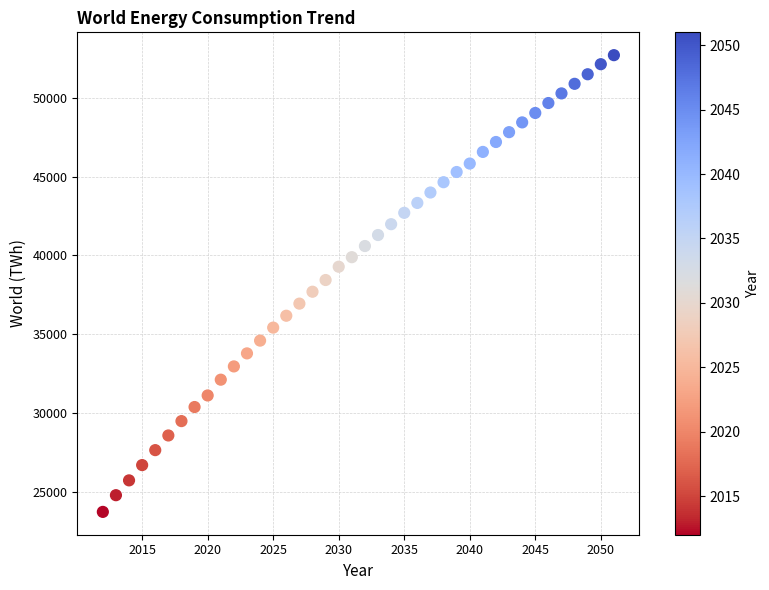

What is the range of X values (max minus min)?

39.0